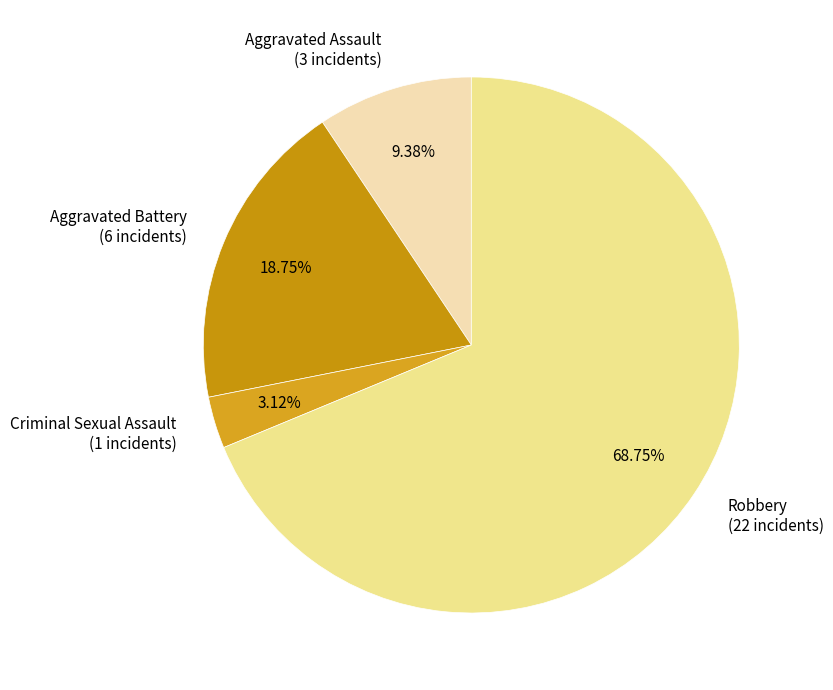

Does Robbery represent more than half of the total?

Yes